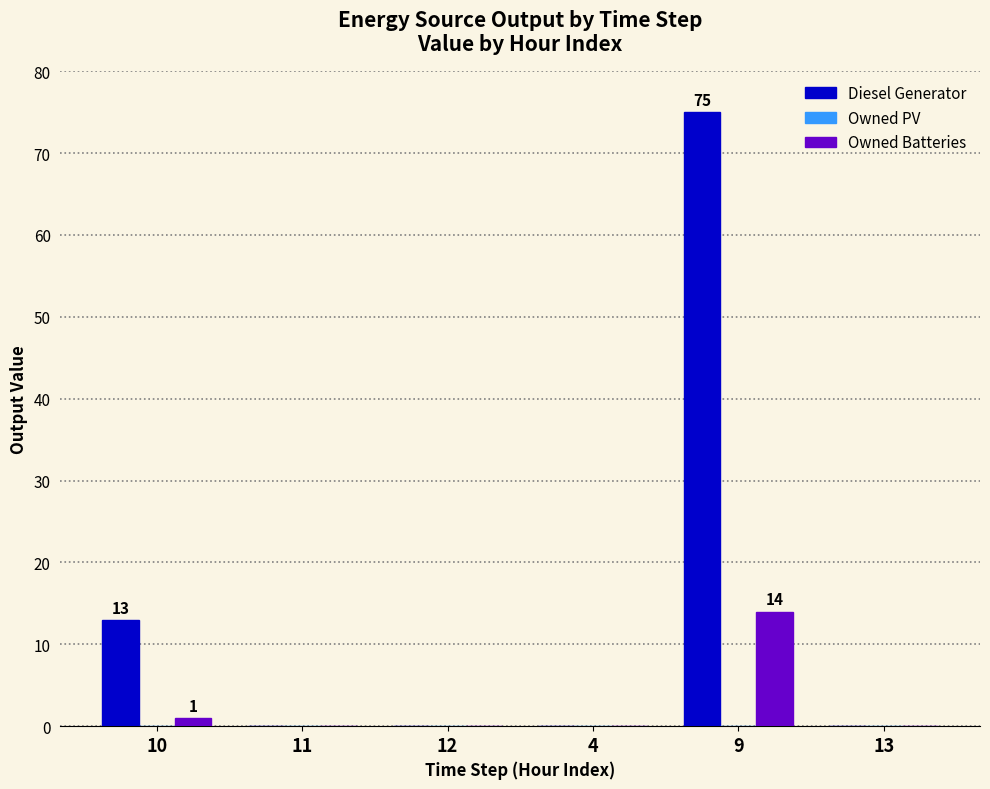

Which label corresponds to the largest value in the chart?

9